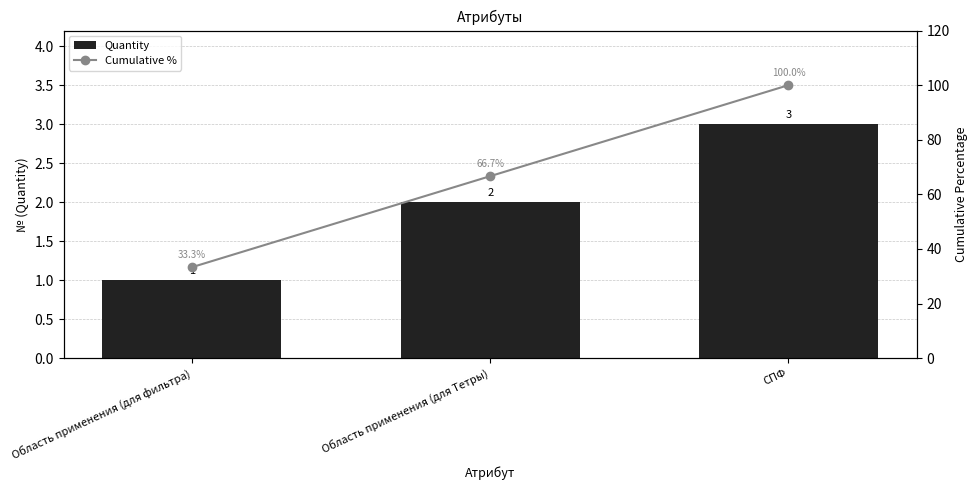

What is the label of the 3rd bar from the right?

Область применения (для фильтра)